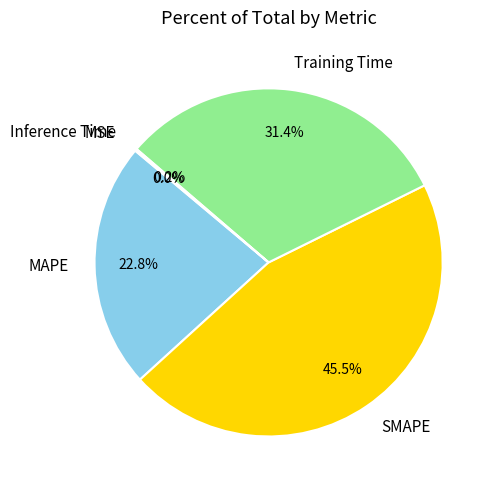

Which has a higher value, Training Time or MAPE?

Training Time